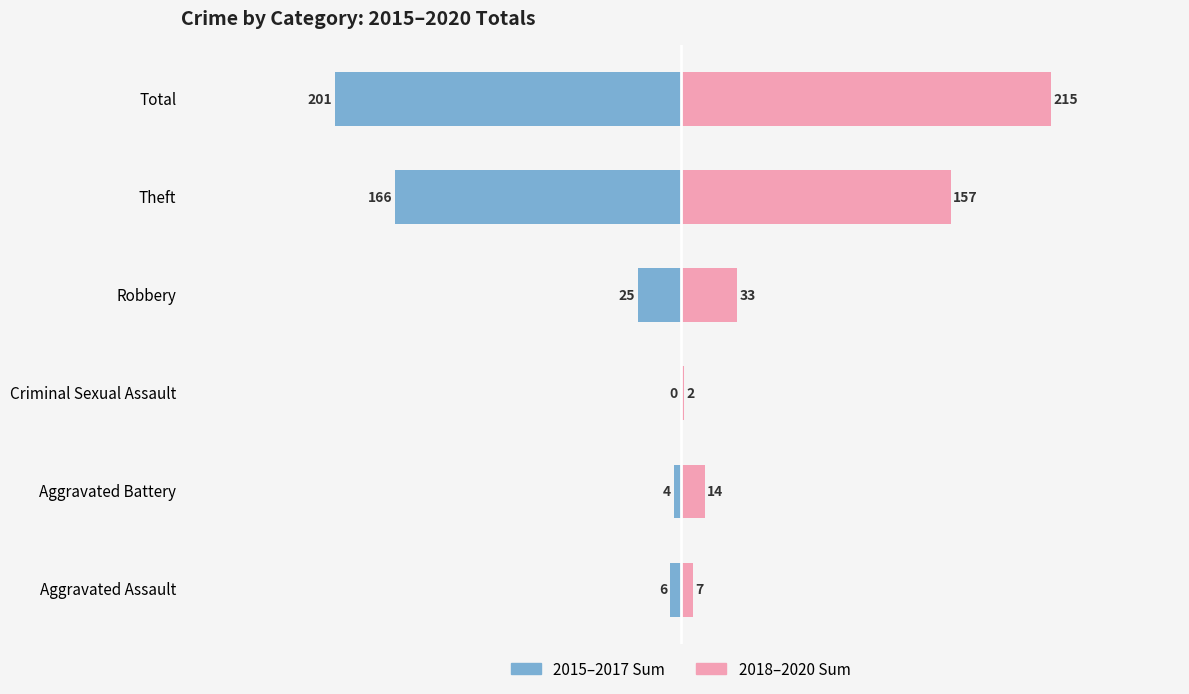

Which series has the largest total across all categories?

2018-2020 Total